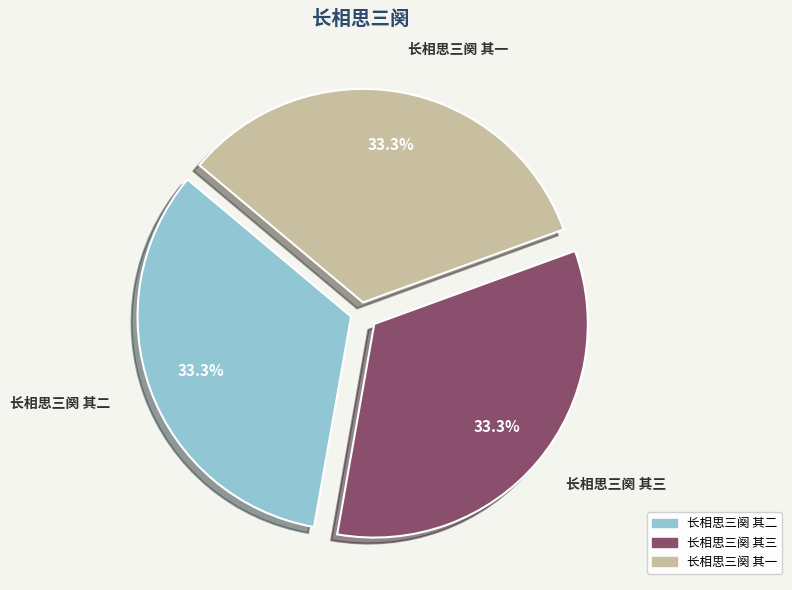

Does any single category account for the majority?

No